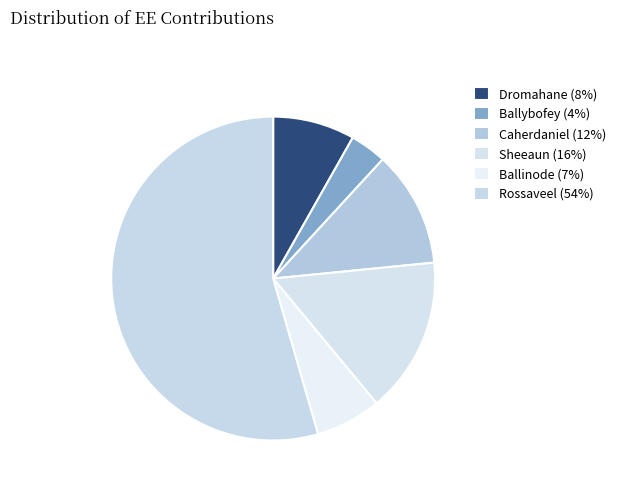

Is the sum of Ballinode and Caherdaniel greater than half?

No